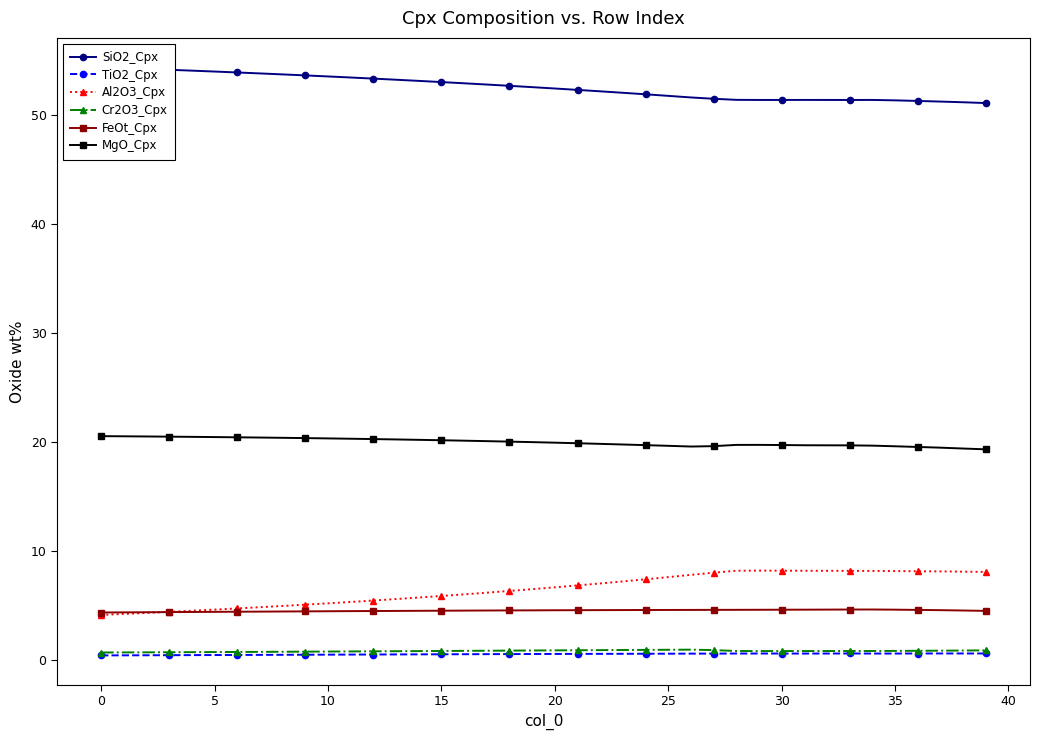

What is the highest value of the Al2O3_Cpx series?

8.2